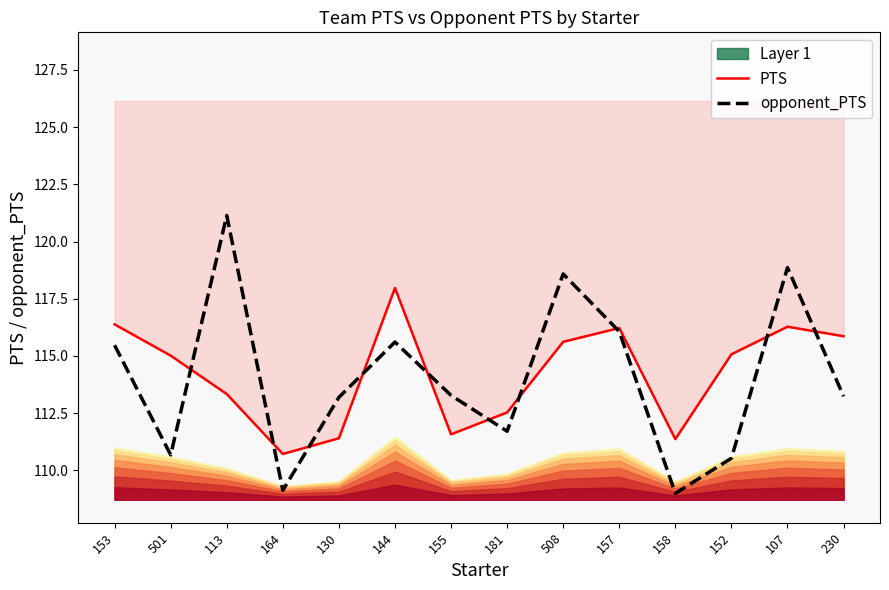

Rank the categories by PTS value from lowest to highest.

164, 158, 130, 155, 181, 113, 501, 152, 508, 230, 157, 107, 153, 144